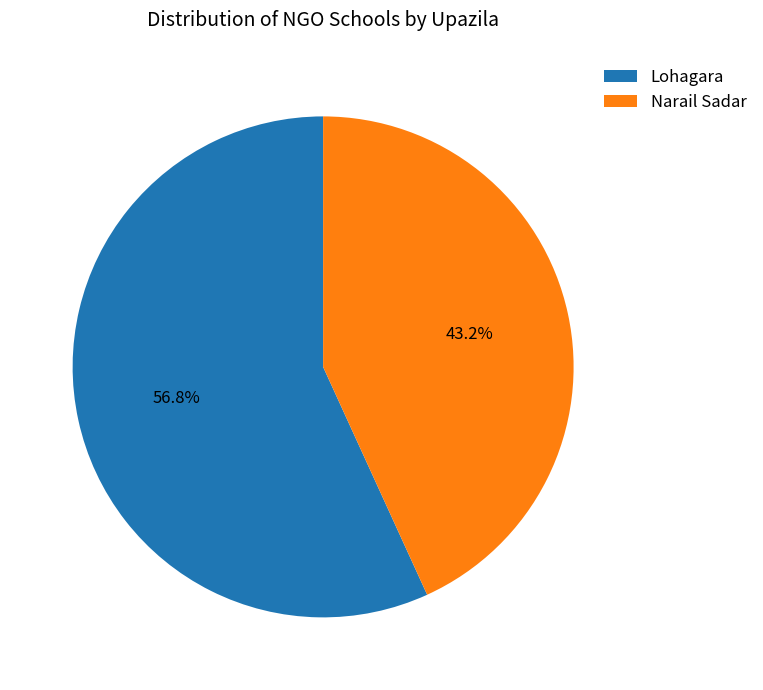

Does Lohagara represent more than half of the total?

Yes